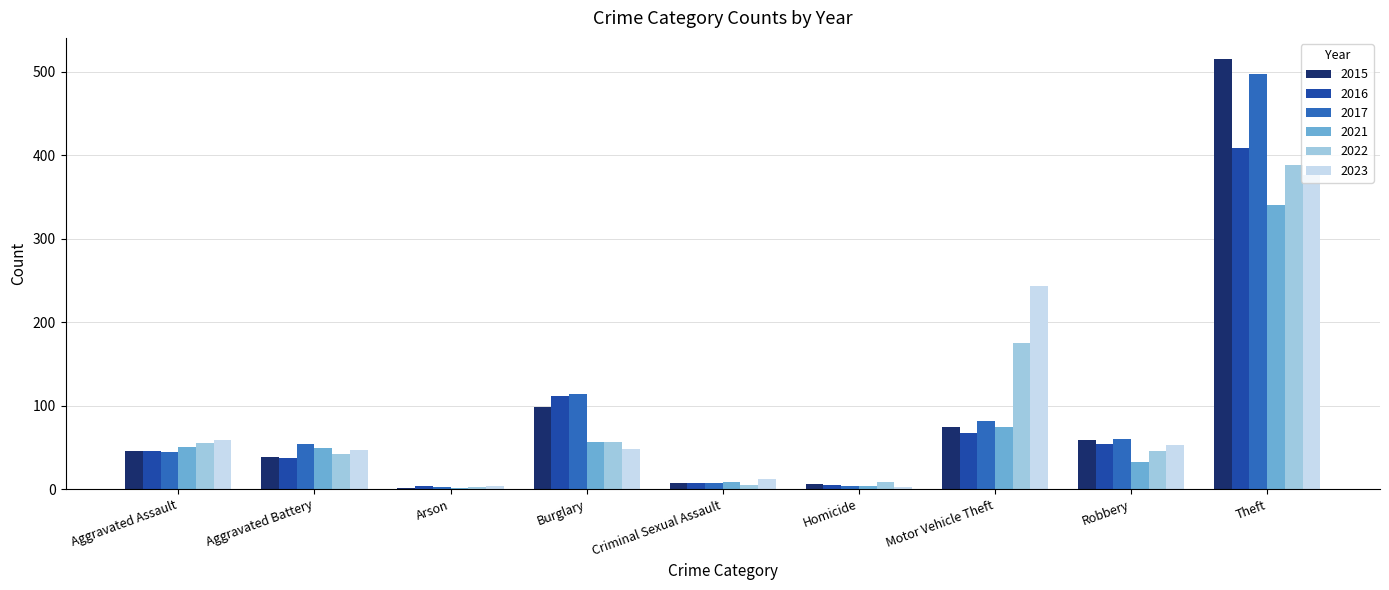

Is the value of 2015 at Homicide greater than the value of 2022 at Robbery?

No